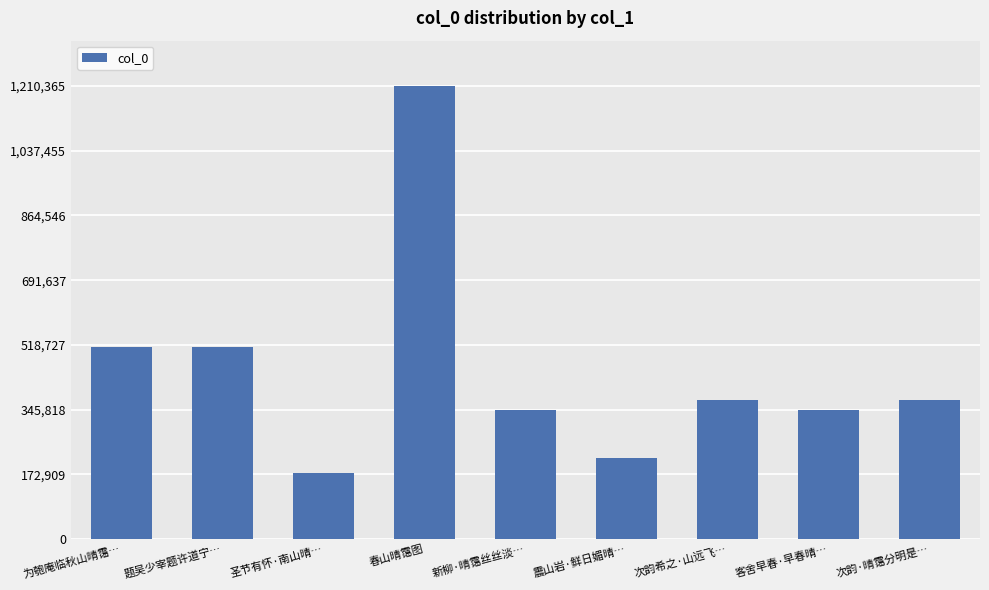

Approximately how many times larger is the value at 圣节有怀·南山晴… compared to 次韵·晴霭分明是…?

0.5